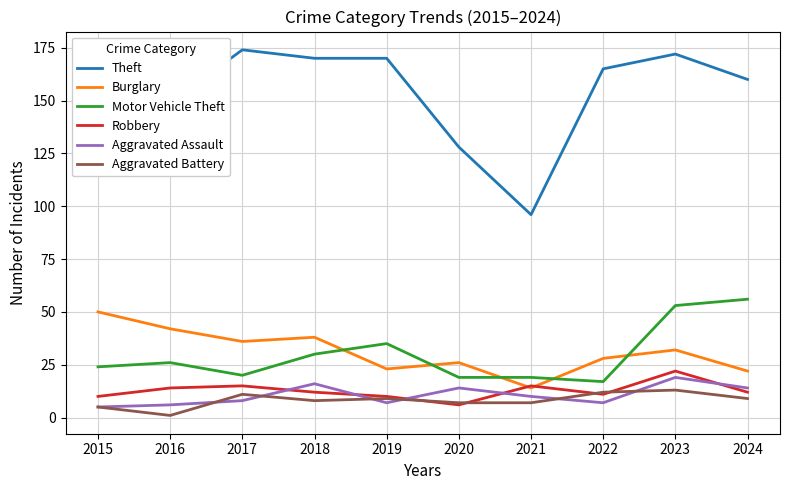

Which label corresponds to the smallest value in the chart?

2016